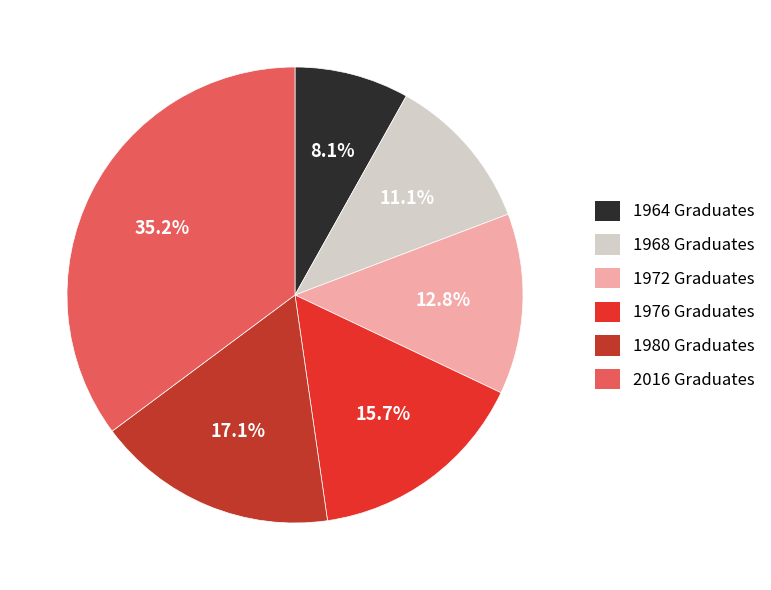

How many slices are in this pie chart?

6